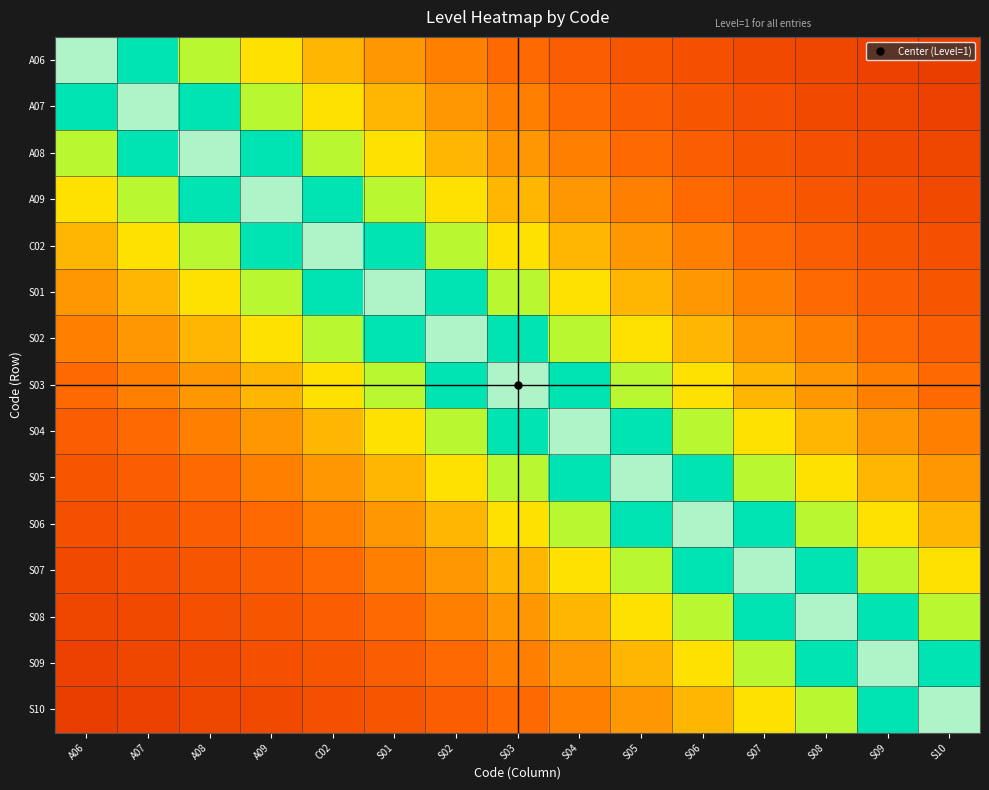

What is the spread (max minus min) of values at A08?

0.8